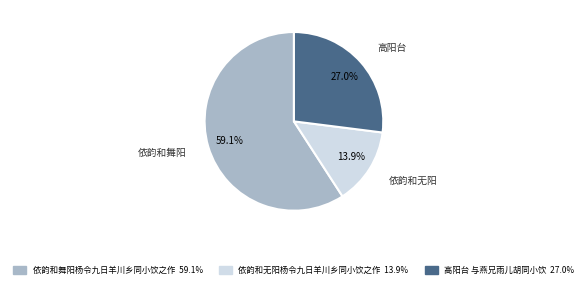

Which has a higher value, 依韵和舞阳杨令九日羊川乡同小饮之作 or 依韵和无阳杨令九日羊川乡同小饮之作?

依韵和舞阳杨令九日羊川乡同小饮之作